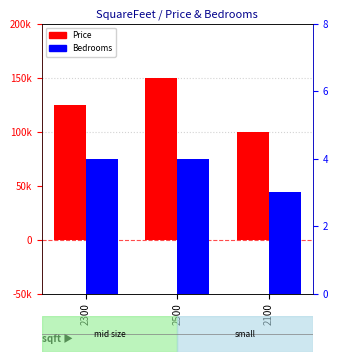

How many Bedrooms values are between 3 and 4?

3